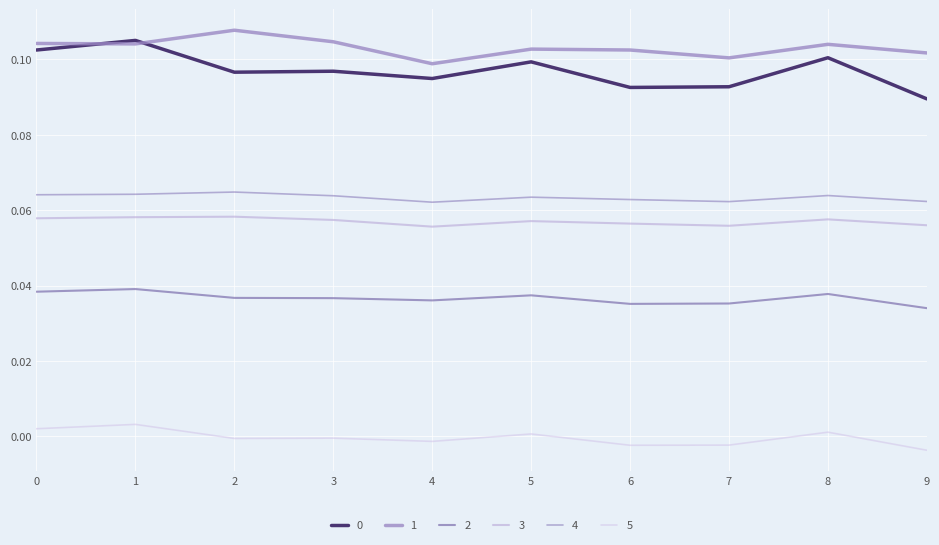

Is this an area chart (filled region under the line)?

No